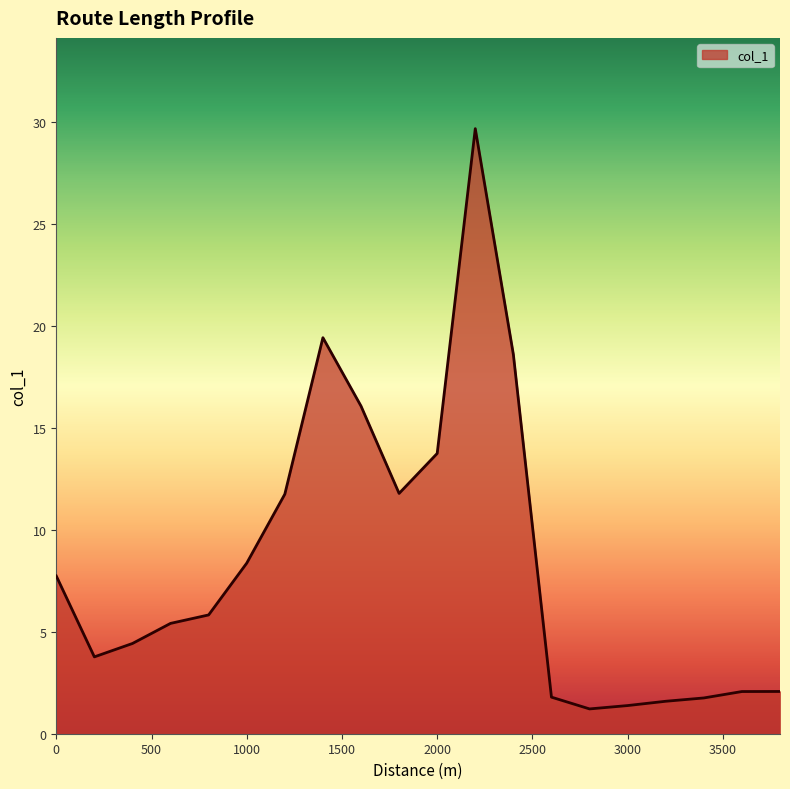

What is the difference between the maximum and minimum values?

28.5